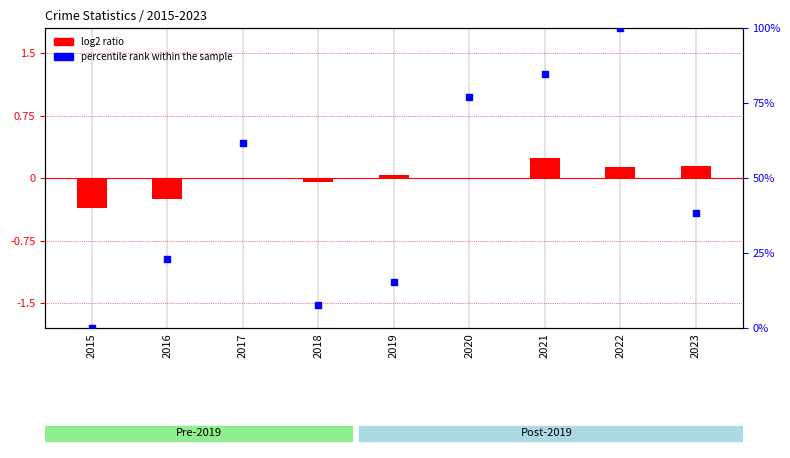

What is the change in value from 2015 to 2020?

+76.9